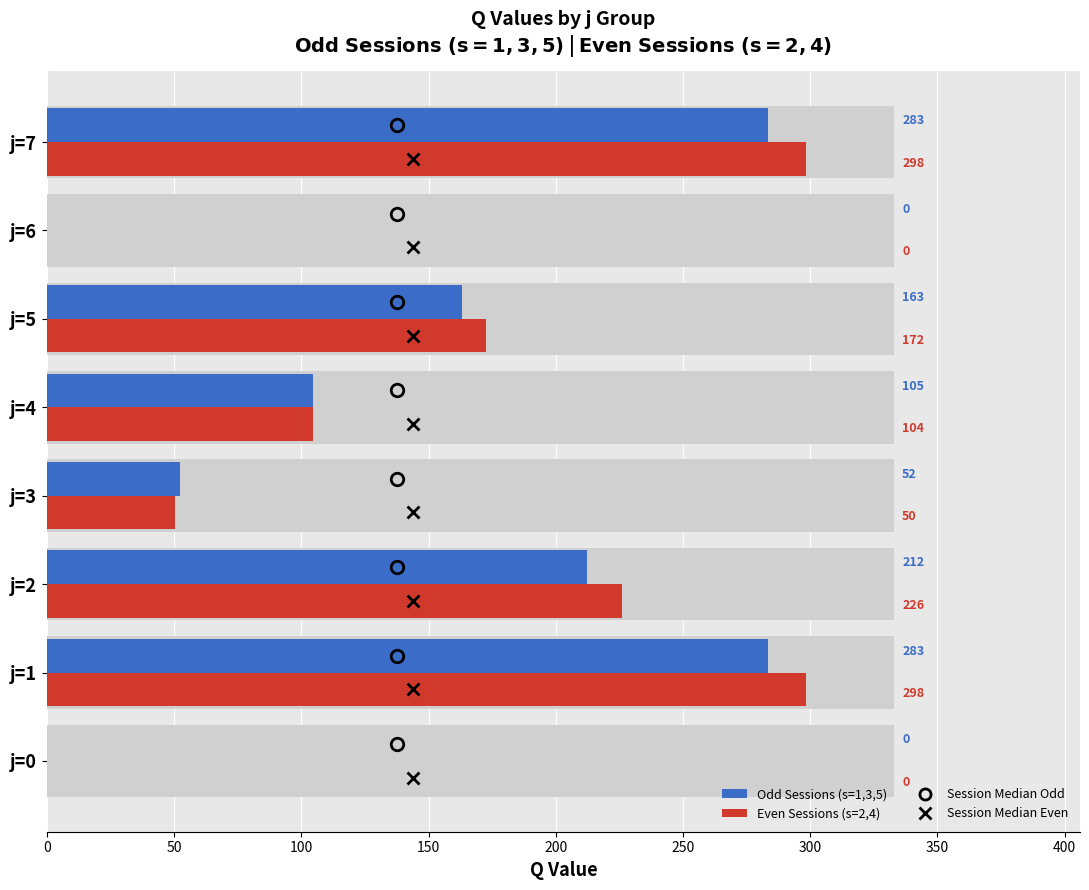

Is it true that Even Sessions (s=2,4) equals 50.8 at j=4?

False